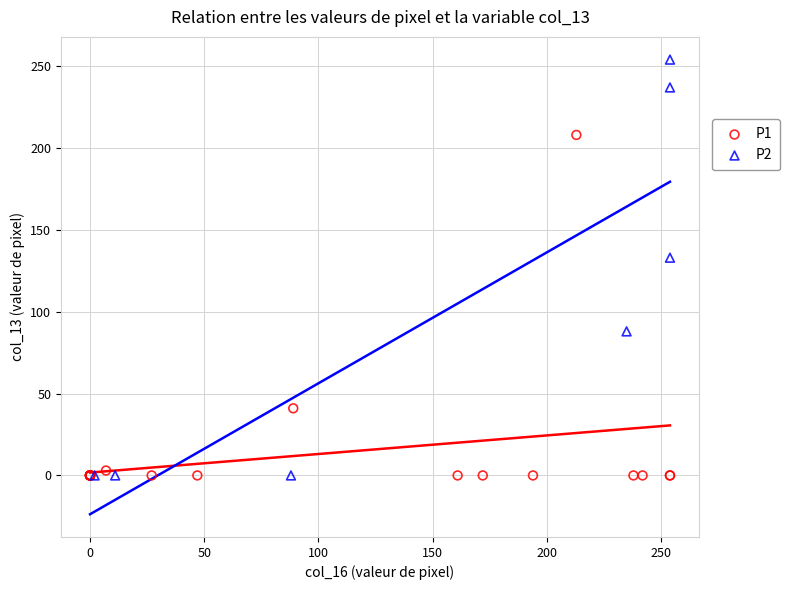

Which series has the largest Y range (max minus min)?

P2